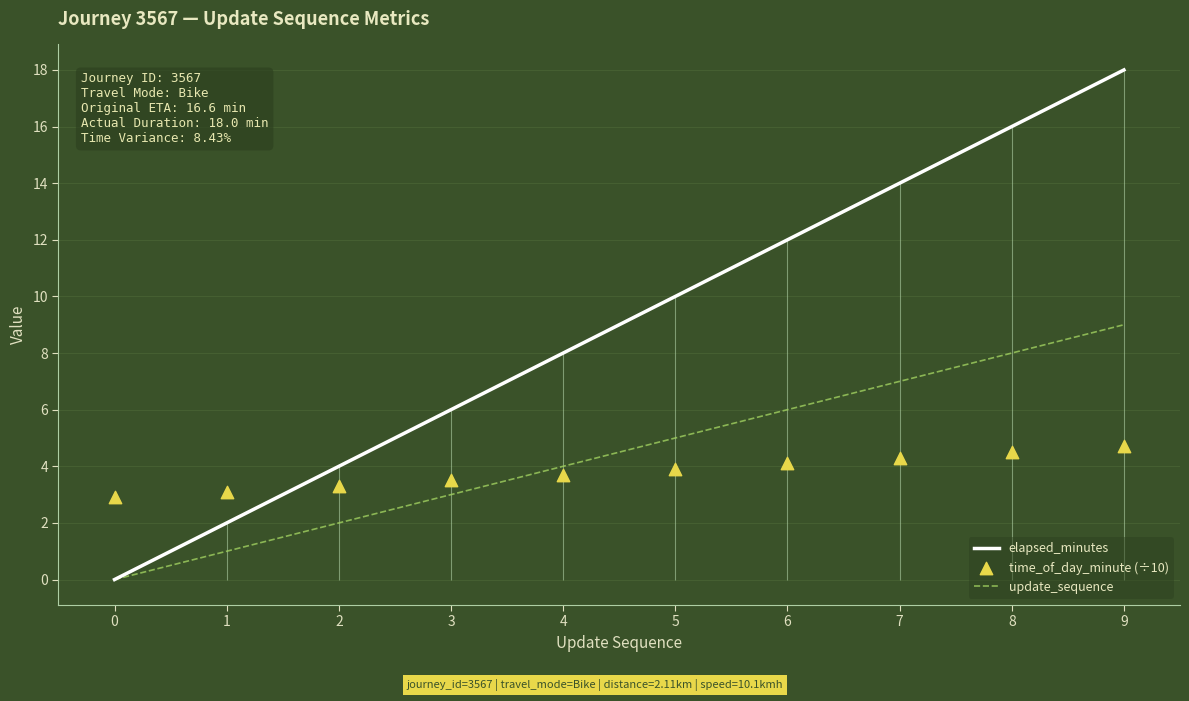

What is the total value across all series at 5?

18.9